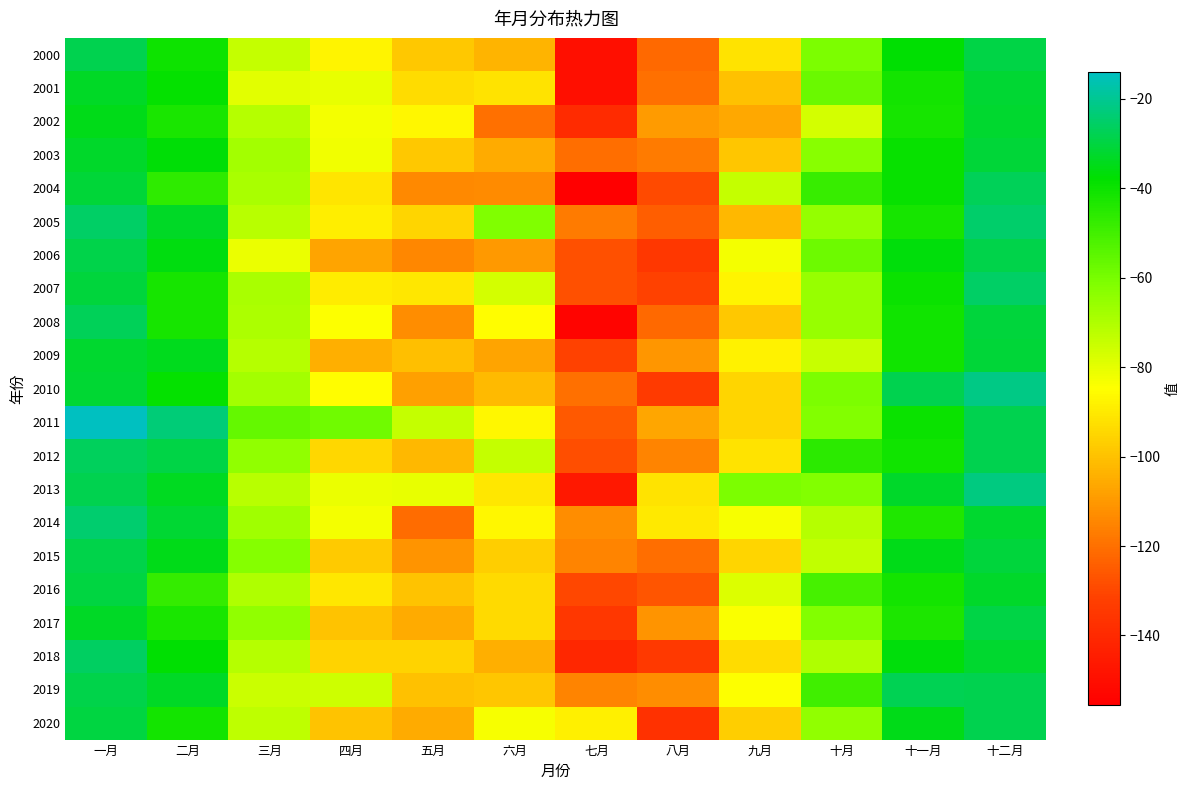

Which series has the largest range (max minus min)?

2004